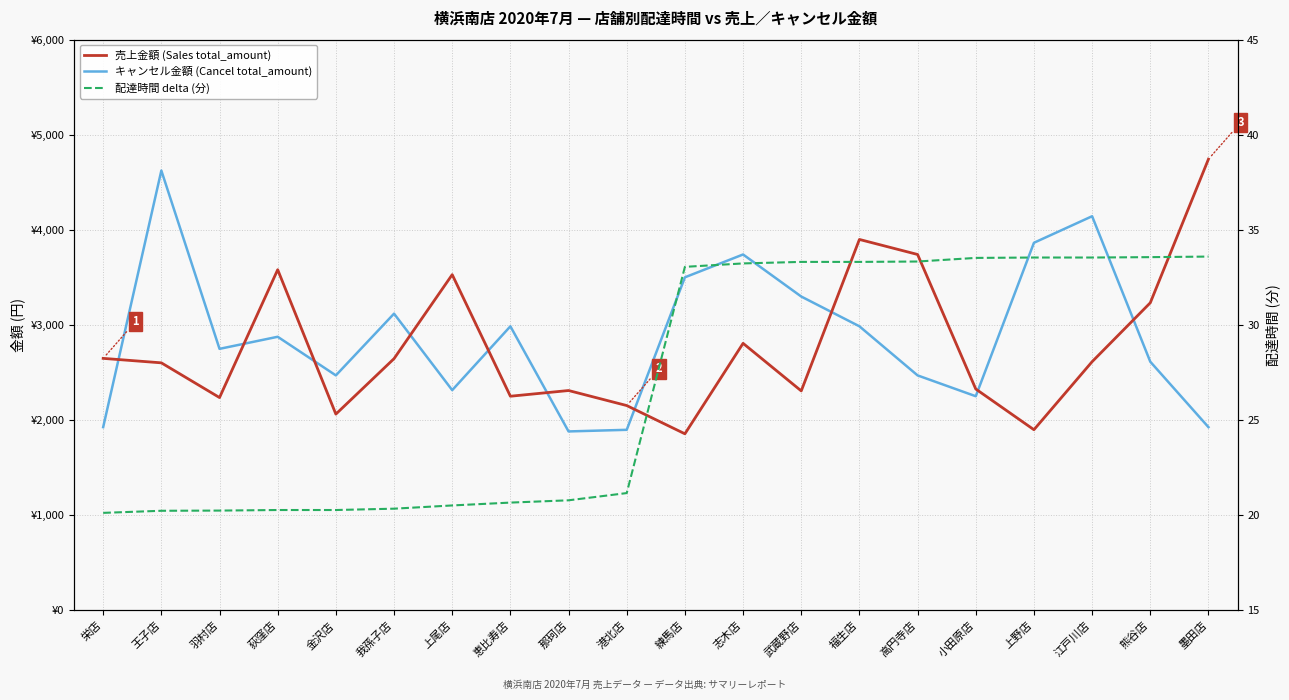

What is the minimum value shown in the chart?

20.1